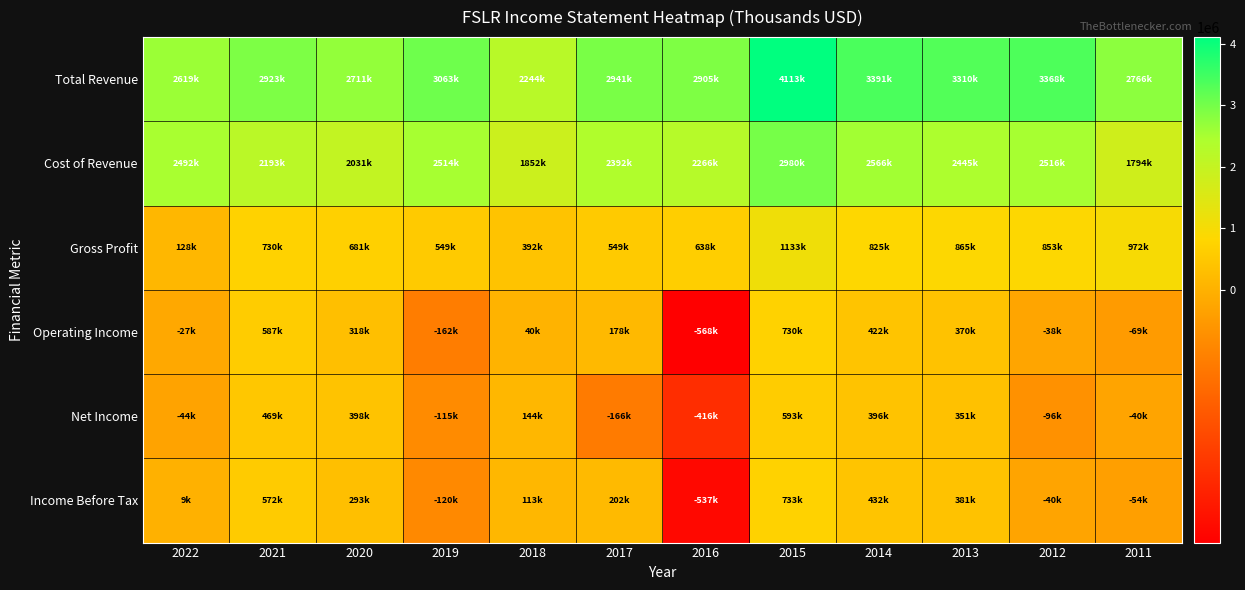

Which series changed the most between 2022 and 2013?

Gross Profit